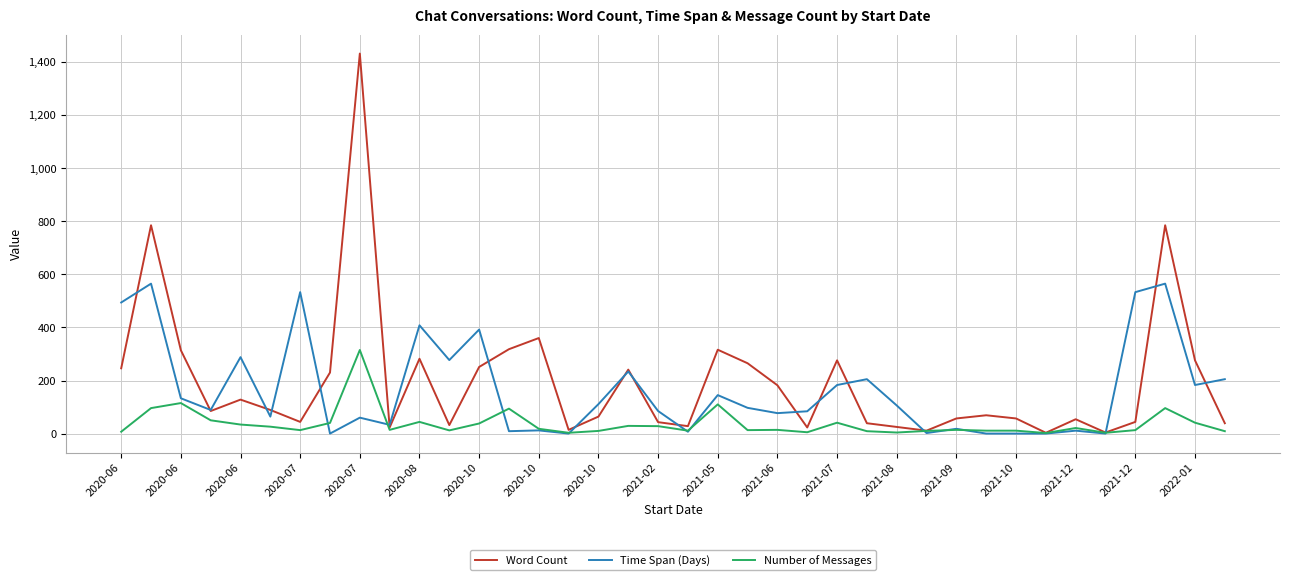

List the series in order of their overall mean, lowest first.

Number of Messages, Time Span (Days), Word Count